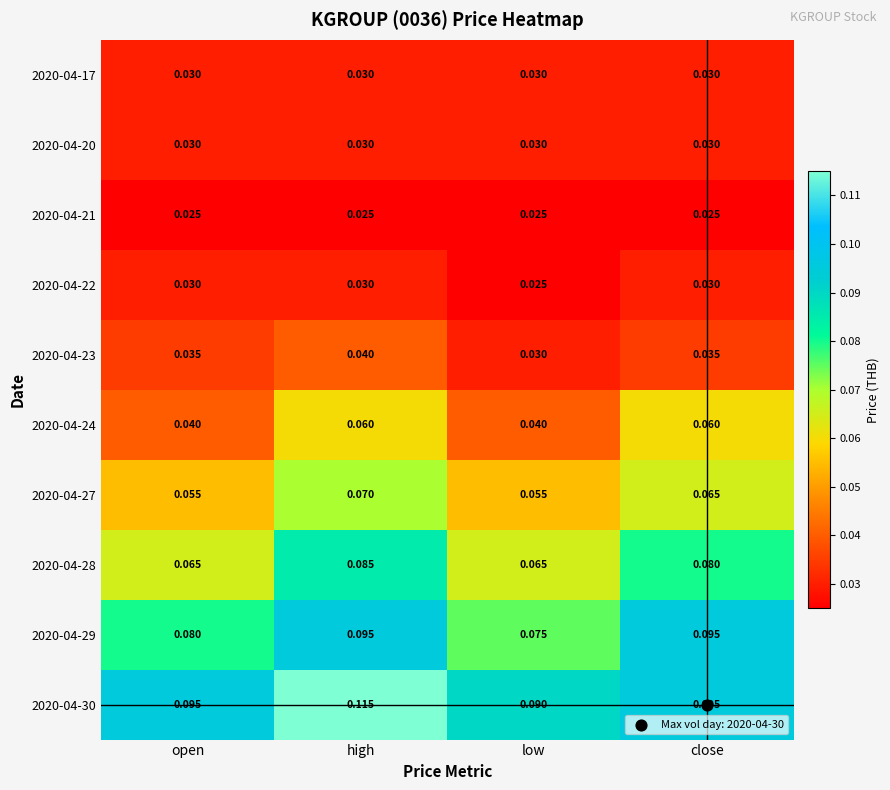

At which category is the sum across all series the highest?

high